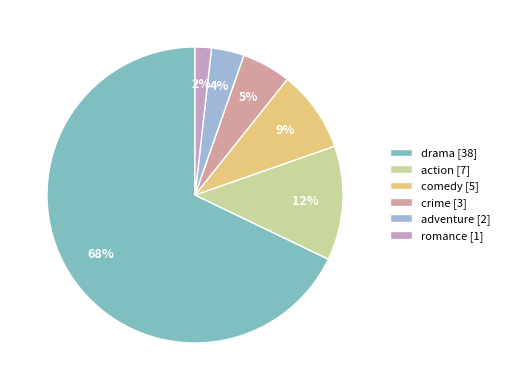

To the nearest percent, what percentage of the pie is adventure?

4%